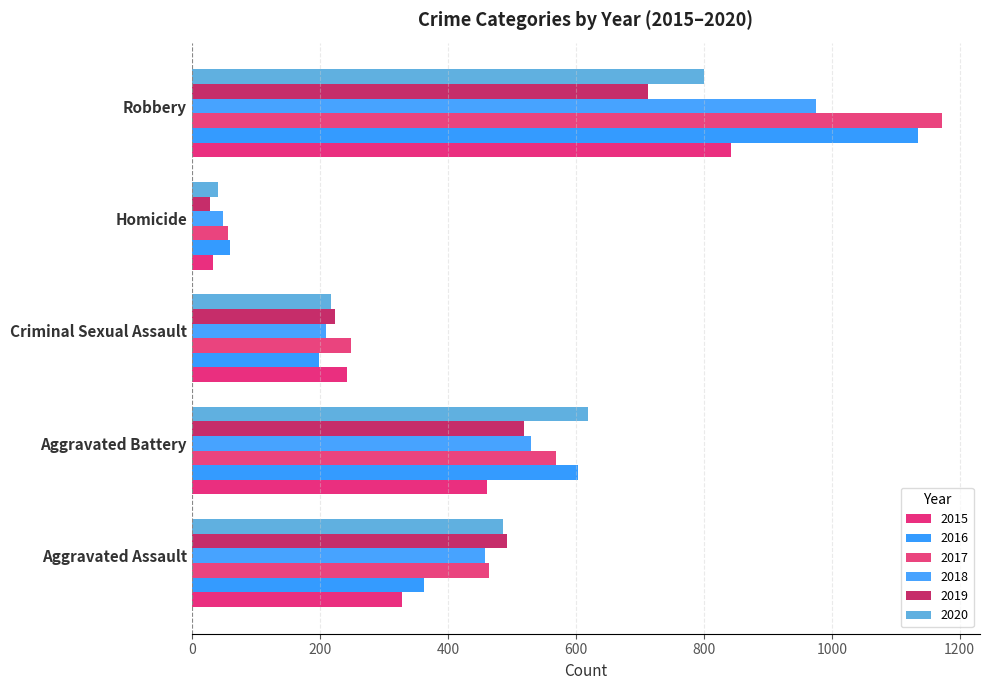

What are all the series names shown in the legend?

2015, 2016, 2017, 2018, 2019, 2020